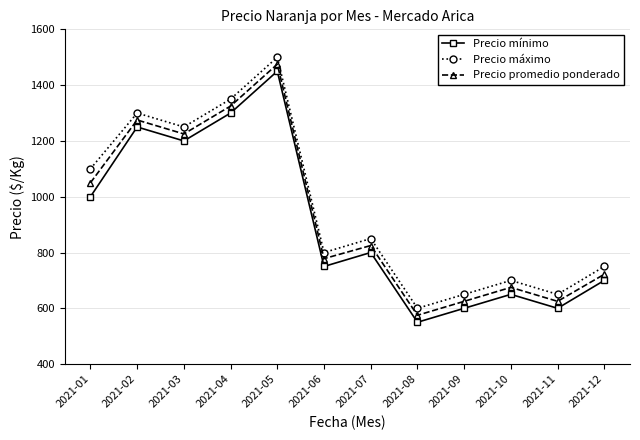

True or false: Precio promedio ponderado and Precio mínimo cross at least once.

False